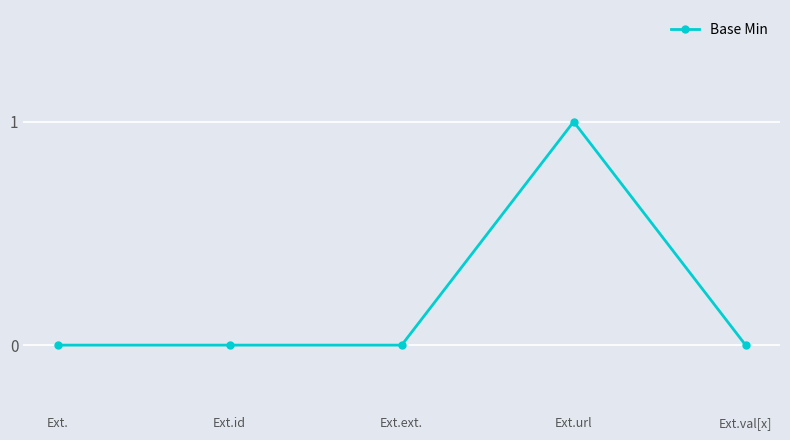

What position from the left is Ext.val[x]?

5